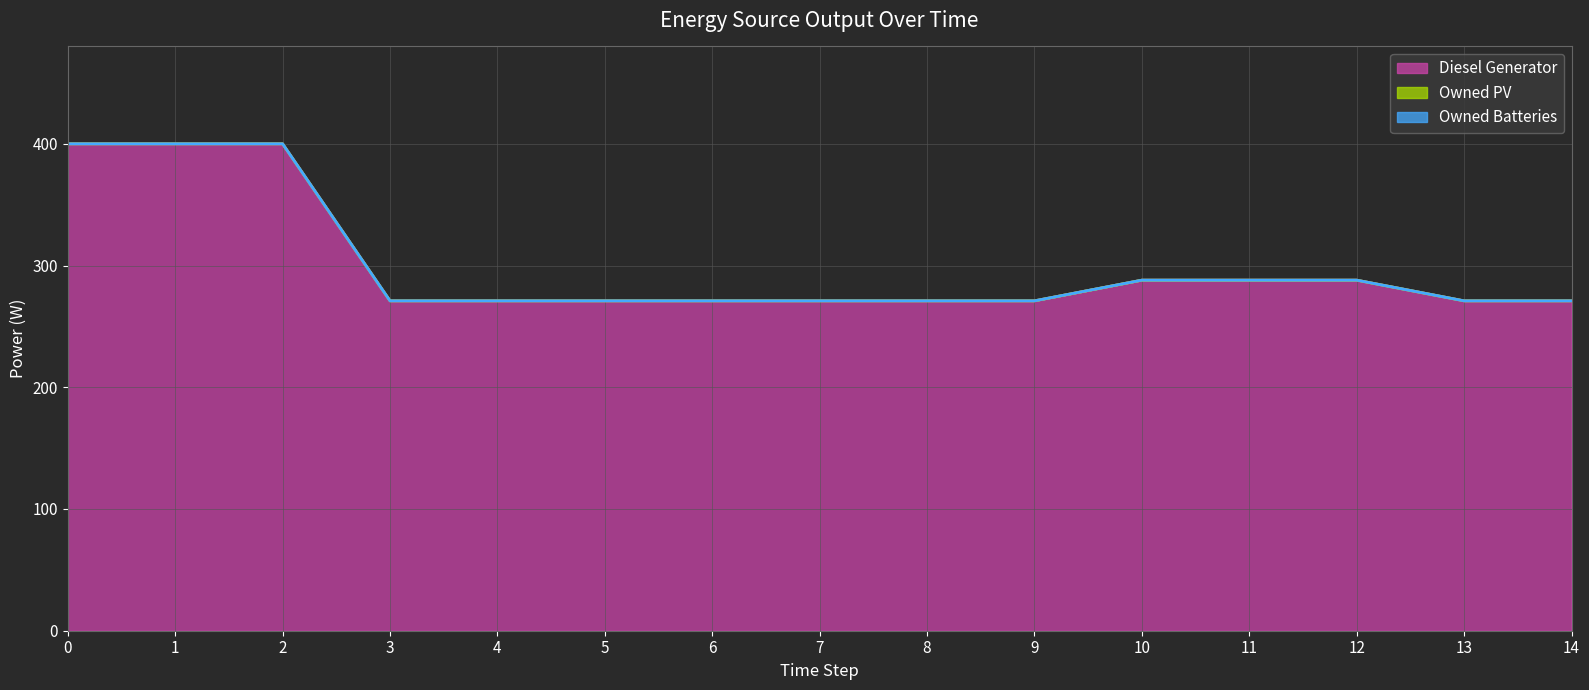

Reading left to right, what are all the values shown in this chart?

Diesel Generator (line): 0=400	1=400	2=400	3=271	4=271	5=271	6=271	7=271	8=271	9=271	10=288	11=288	12=288	13=271	14=271
Owned PV (line): 0=400	1=400	2=400	3=271	4=271	5=271	6=271	7=271	8=271	9=271	10=288	11=288	12=288	13=271	14=271
Owned Batteries (line): 0=400	1=400	2=400	3=271	4=271	5=271	6=271	7=271	8=271	9=271	10=288	11=288	12=288	13=271	14=271